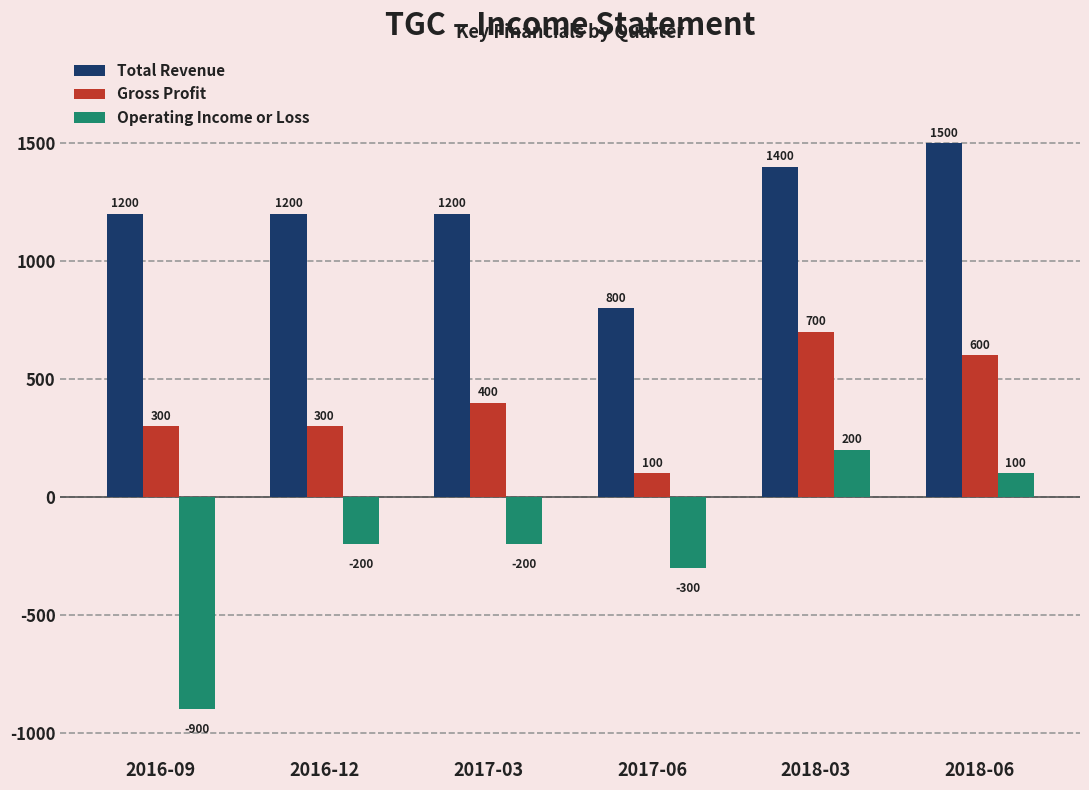

What is the total value across all series at 2016-12?

1300